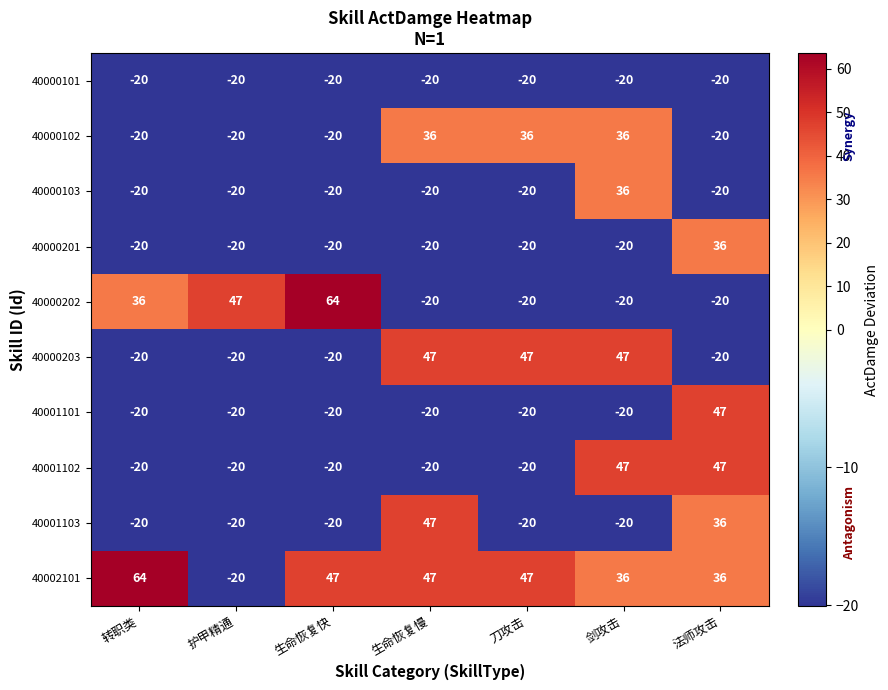

Which series has the largest total across all categories?

40002101